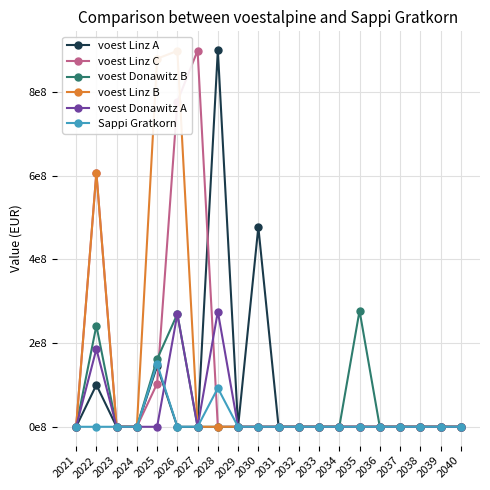

Reading left to right, what are all the values shown in this chart?

voest Linz A: 0.0	100197111.9	0.0	0.0	145163783.5	0.0	0.0	900478209.5	0.0	477677682.2	0.0	0.0	0.0	0.0	0.0	0.0	0.0	0.0	0.0	0.0
voest Linz C: 0.0	607530000.0	0.0	0.0	103349957.8	777605467.7	899578630.9	0.0	0.0	0.0	0.0	0.0	0.0	0.0	0.0	0.0	0.0	0.0	0.0	0.0
voest Donawitz B: 0.0	241741500.0	0.0	0.0	161644966.6	269677686.0	0.0	0.0	0.0	0.0	0.0	0.0	0.0	0.0	277556806.6	0.0	0.0	0.0	0.0	0.0
voest Linz B: 0.0	607530000.0	0.0	0.0	880178596.8	898679950.9	0.0	0.0	0.0	0.0	0.0	0.0	0.0	0.0	0.0	0.0	0.0	0.0	0.0	0.0
voest Donawitz A: 0.0	185955000.0	0.0	0.0	0.0	269677686.0	0.0	275621657.3	0.0	0.0	0.0	0.0	0.0	0.0	0.0	0.0	0.0	0.0	0.0	0.0
Sappi Gratkorn: 0.0	0.0	0.0	0.0	150600900.6	0.0	0.0	92481523.6	0.0	0.0	0.0	0.0	0.0	0.0	0.0	0.0	0.0	0.0	0.0	0.0